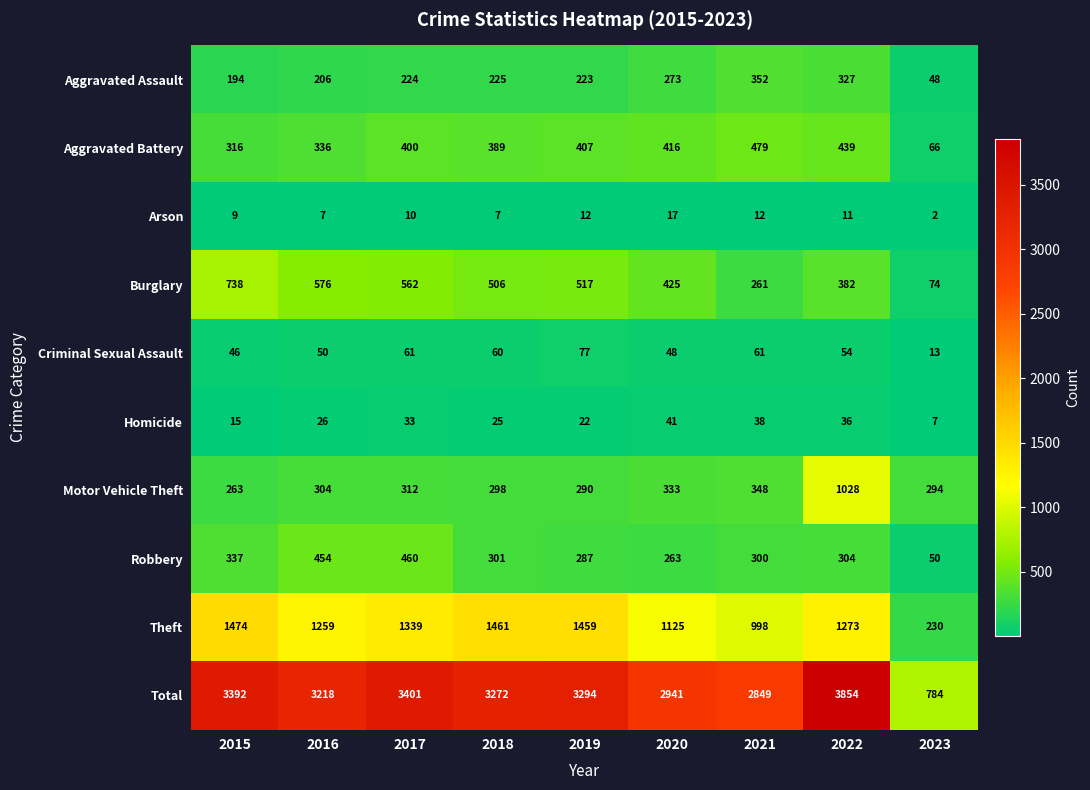

Between 2019 and 2023, which series saw the biggest shift?

Total